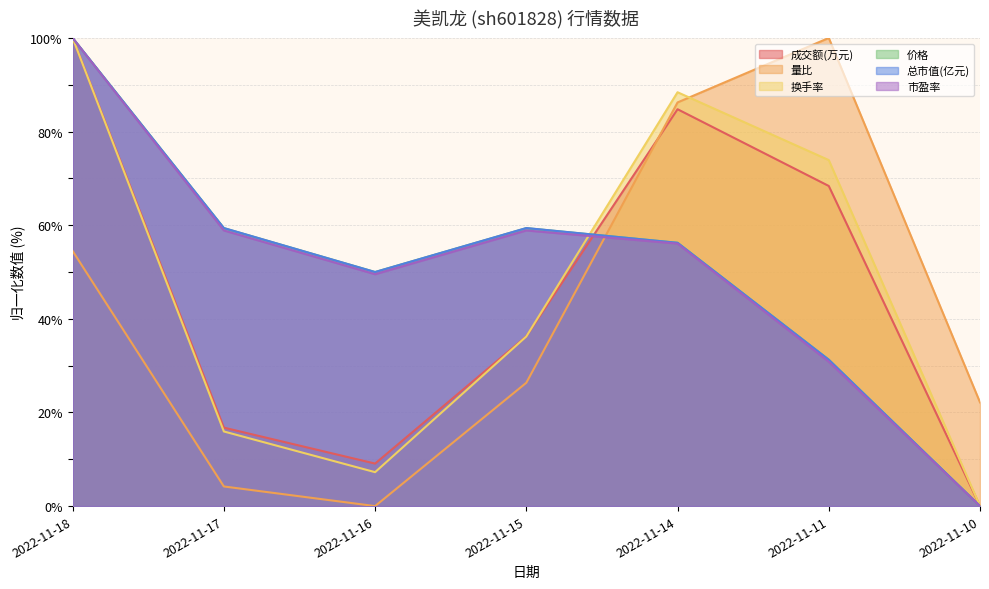

Does the chart display data point markers on the line(s)?

No